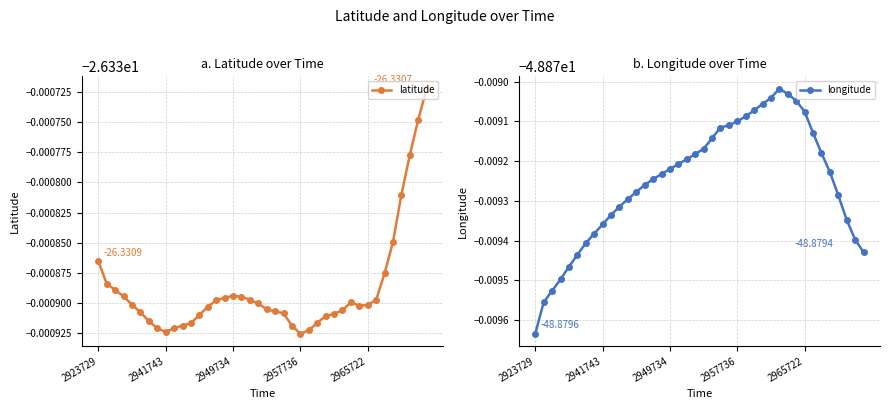

Which category has the highest value in the latitude series?

39